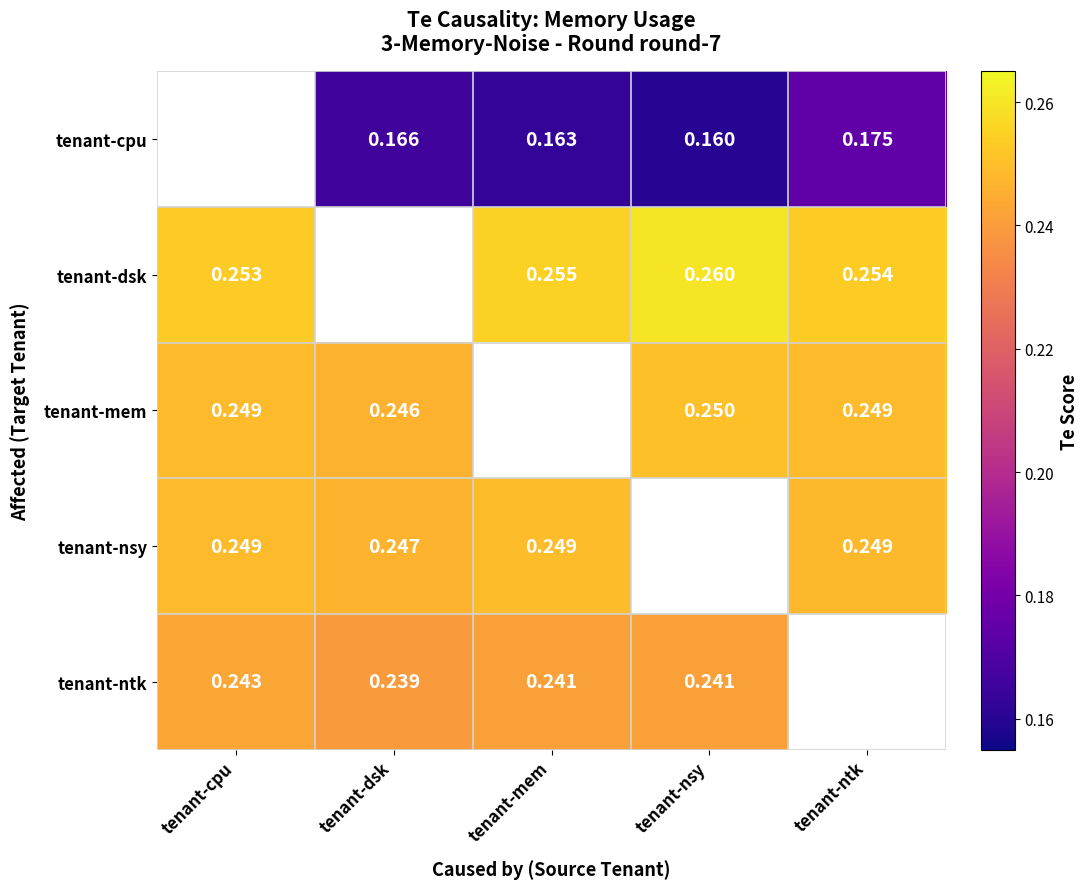

The tenant-nsy series shows 0.1 at tenant-mem. True or false?

False